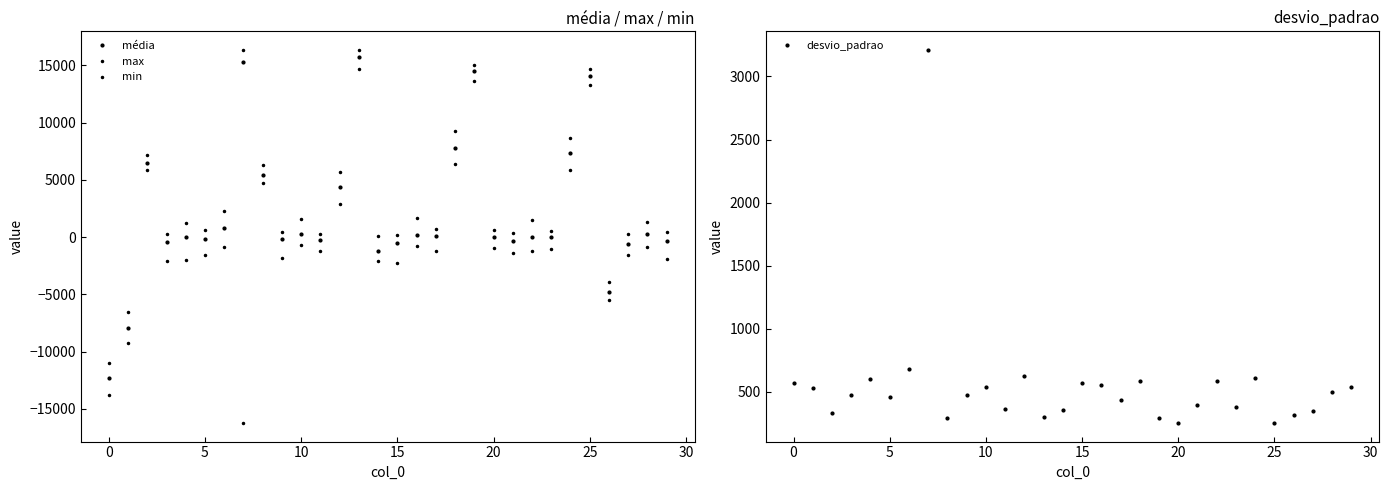

What is the value of the max point at the 22nd from the left?

352.0